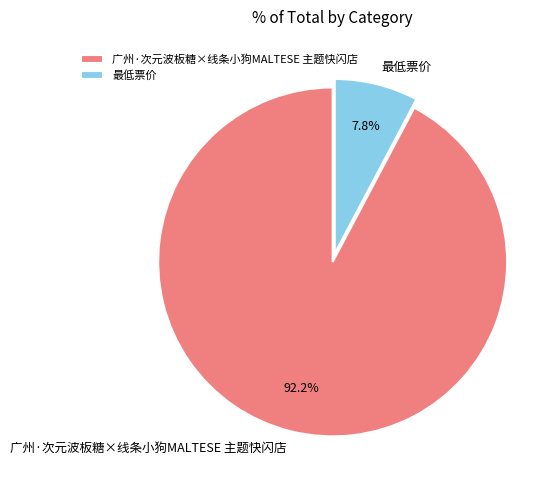

Between 广州·次元波板糖×线条小狗MALTESE 主题快闪店 and 最低票价, which is larger?

广州·次元波板糖×线条小狗MALTESE 主题快闪店